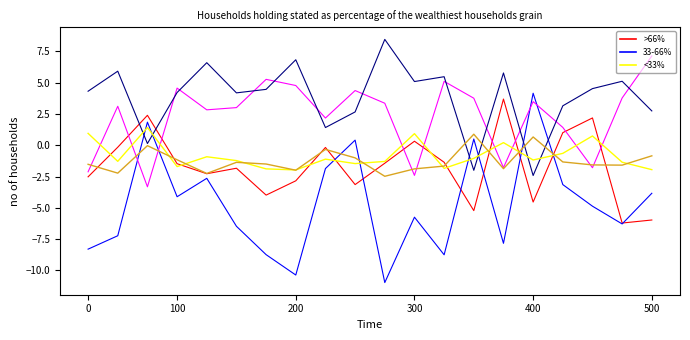

What is the minimum value shown in the chart?

-11.0